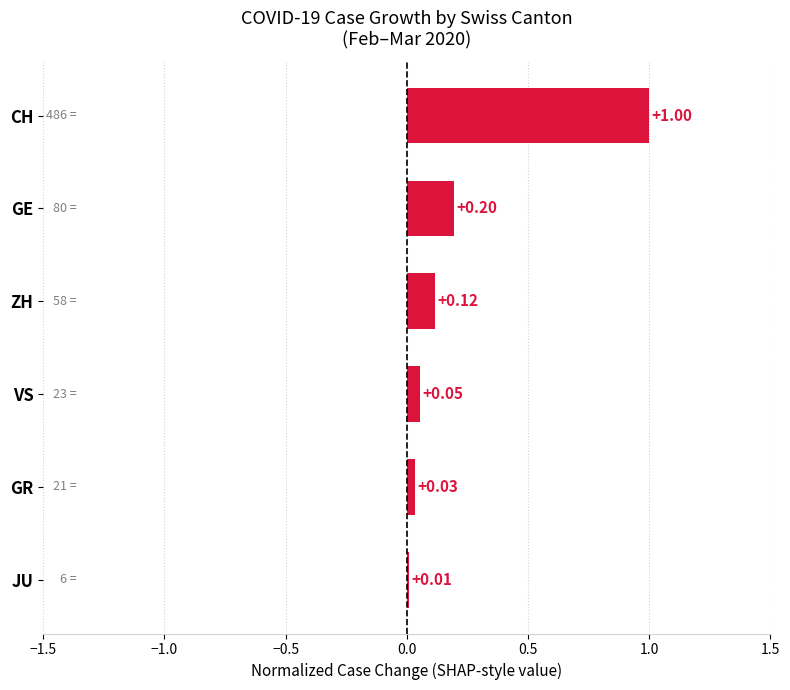

How many series are shown in this chart?

1